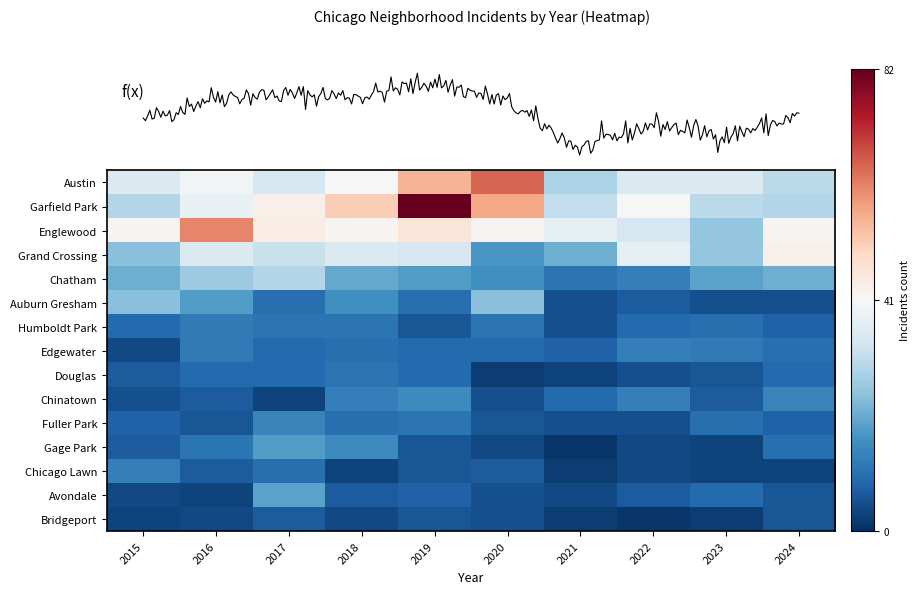

What is the greatest value displayed?

82